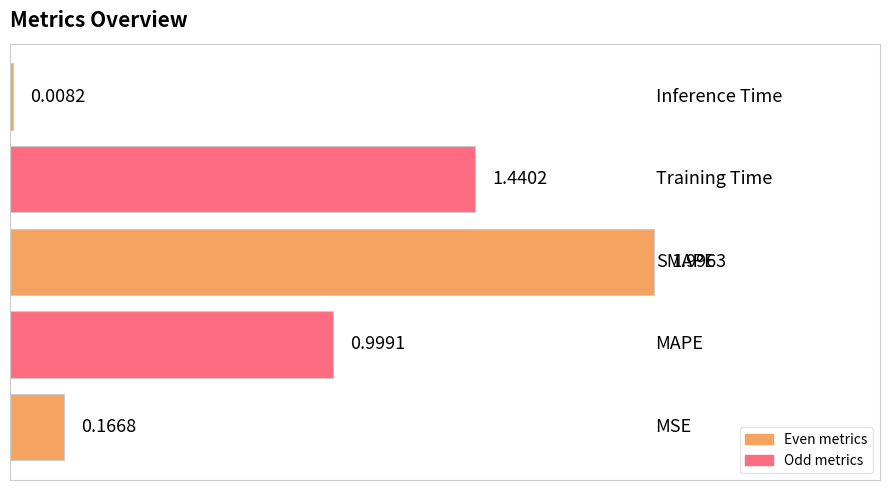

What is the average value?

0.9